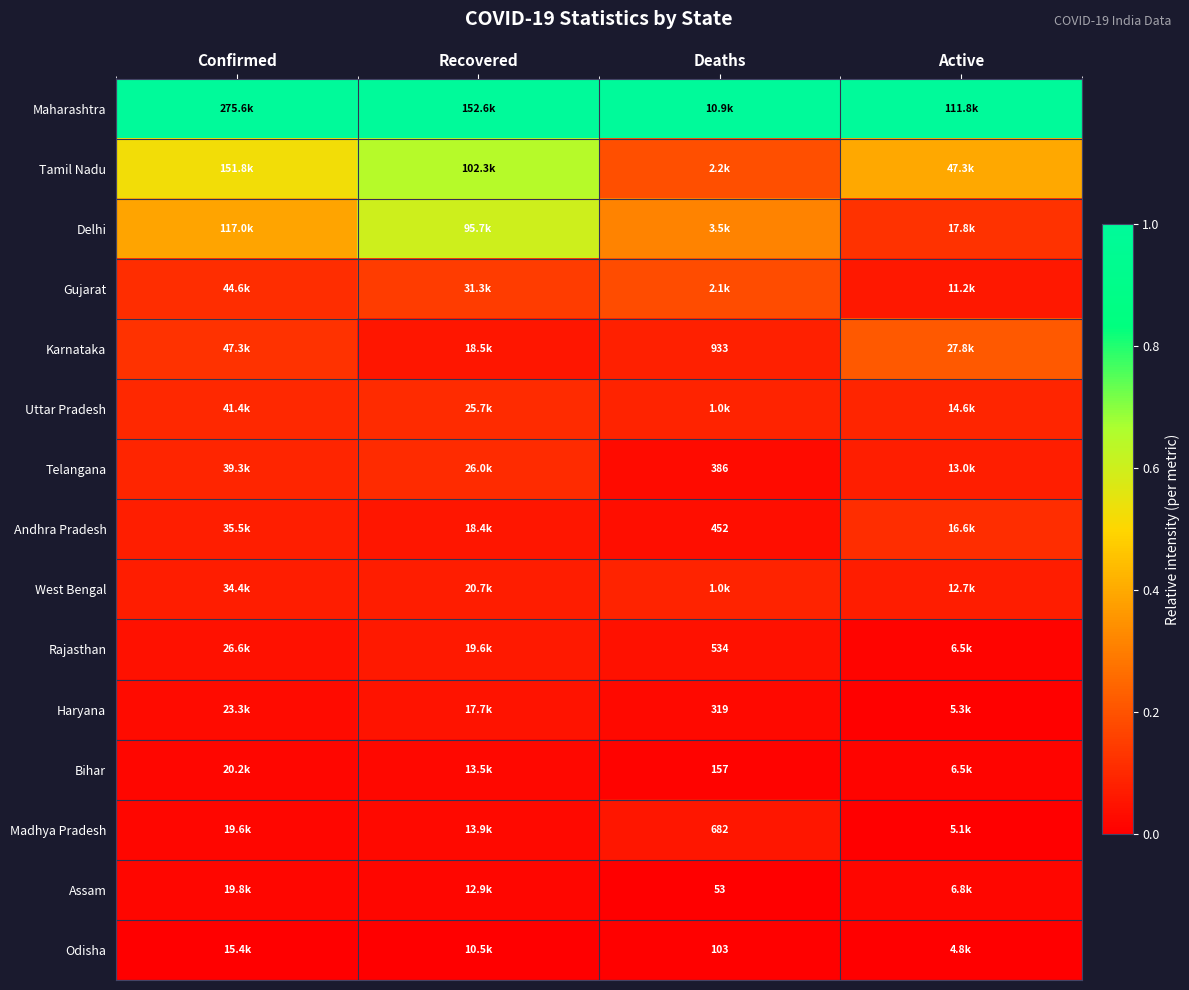

Is the value of Uttar Pradesh at Recovered greater than the value of Assam at Deaths?

Yes